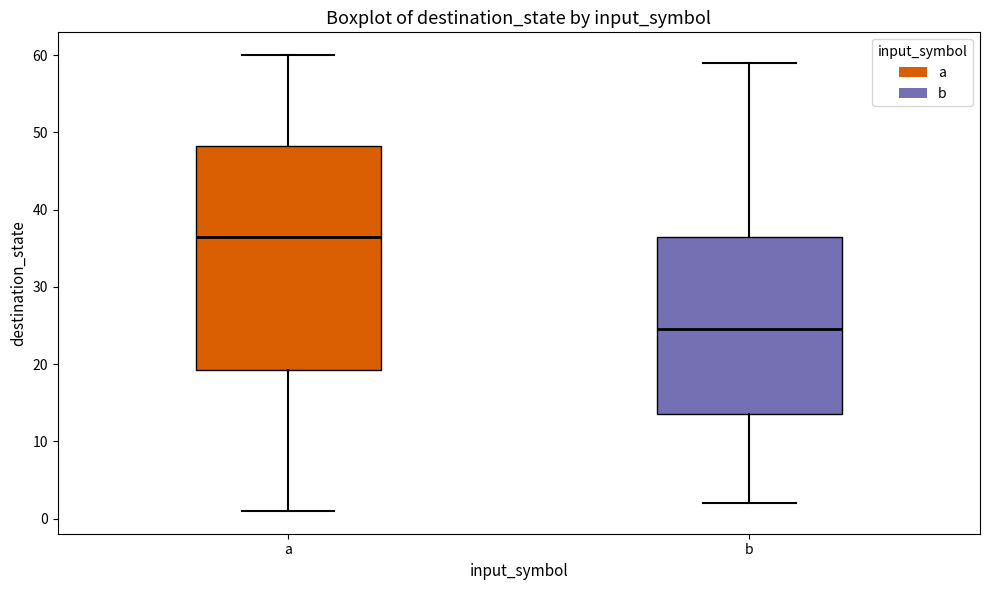

Where does the median line of the box for a sit on the y-axis? The values are not printed on the chart, so give them approximately, as read against the axis.

37